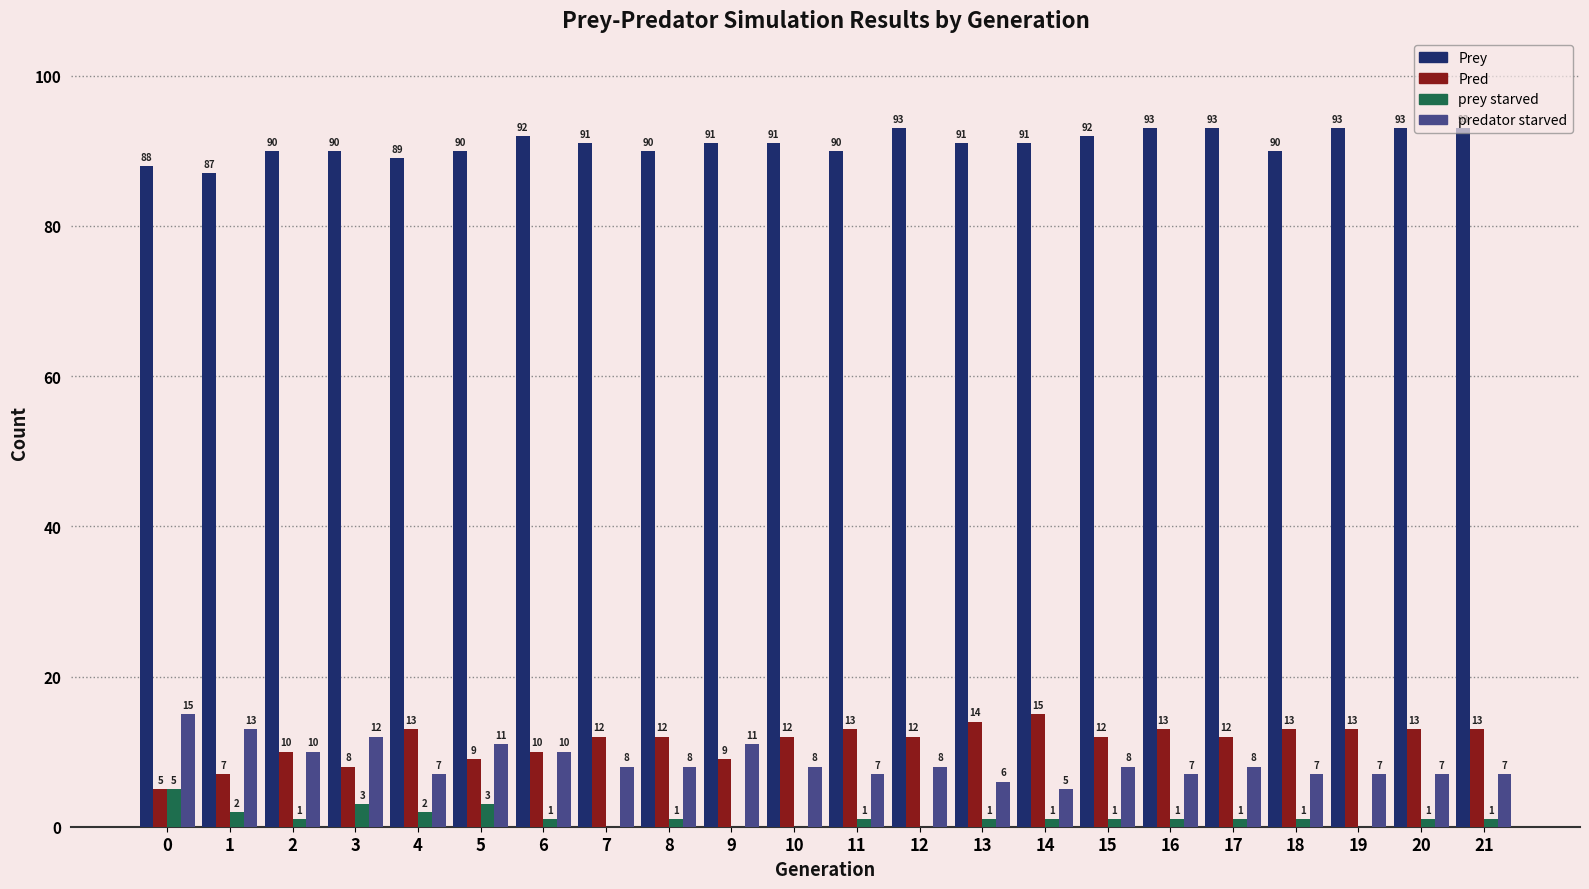

Which series has the largest total across all categories?

Prey